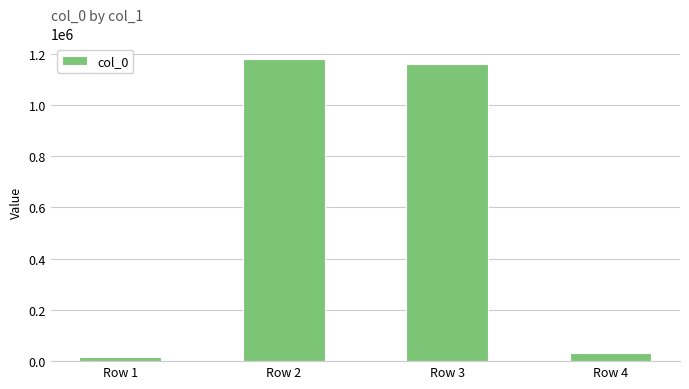

How many bars are there in total?

4